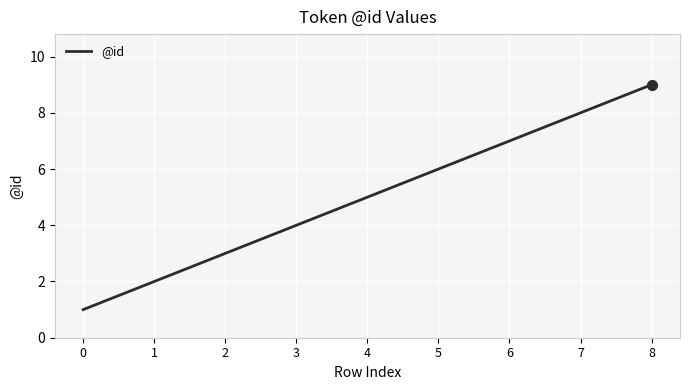

What is the ratio of the value at 2 to the value at 4?

0.6